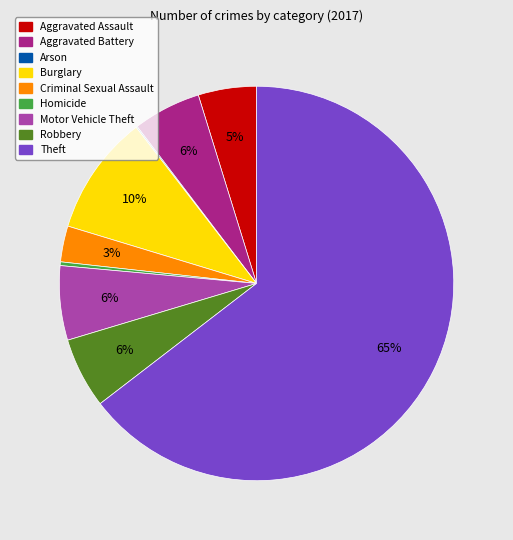

What is the ratio of the value at Robbery to the value at Homicide?

19.0